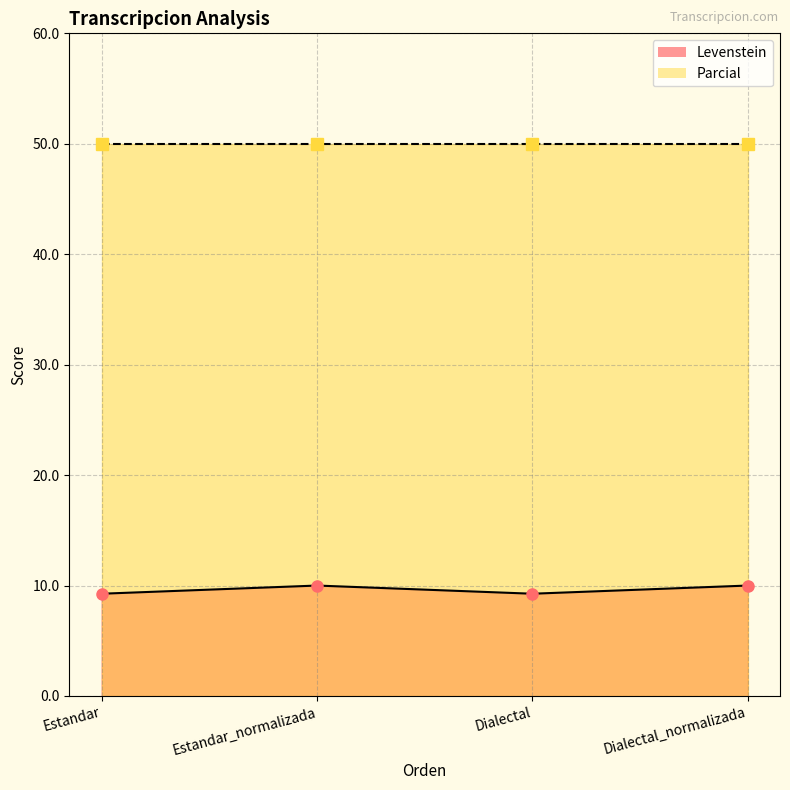

What is the minimum value shown in the chart?

9.3